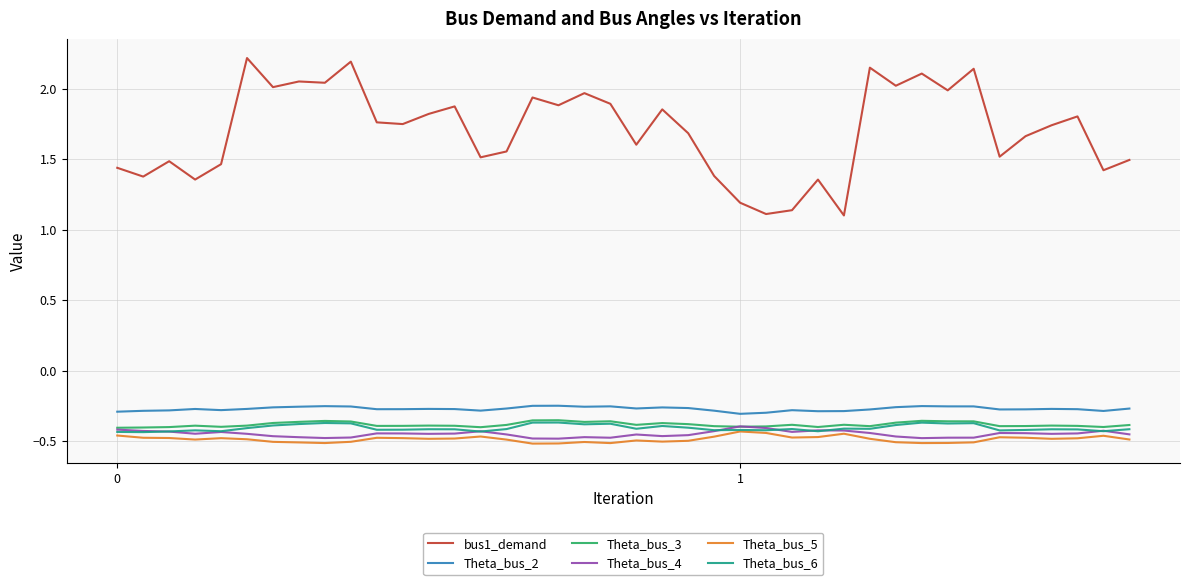

Which series has the largest total across all categories?

bus1_demand